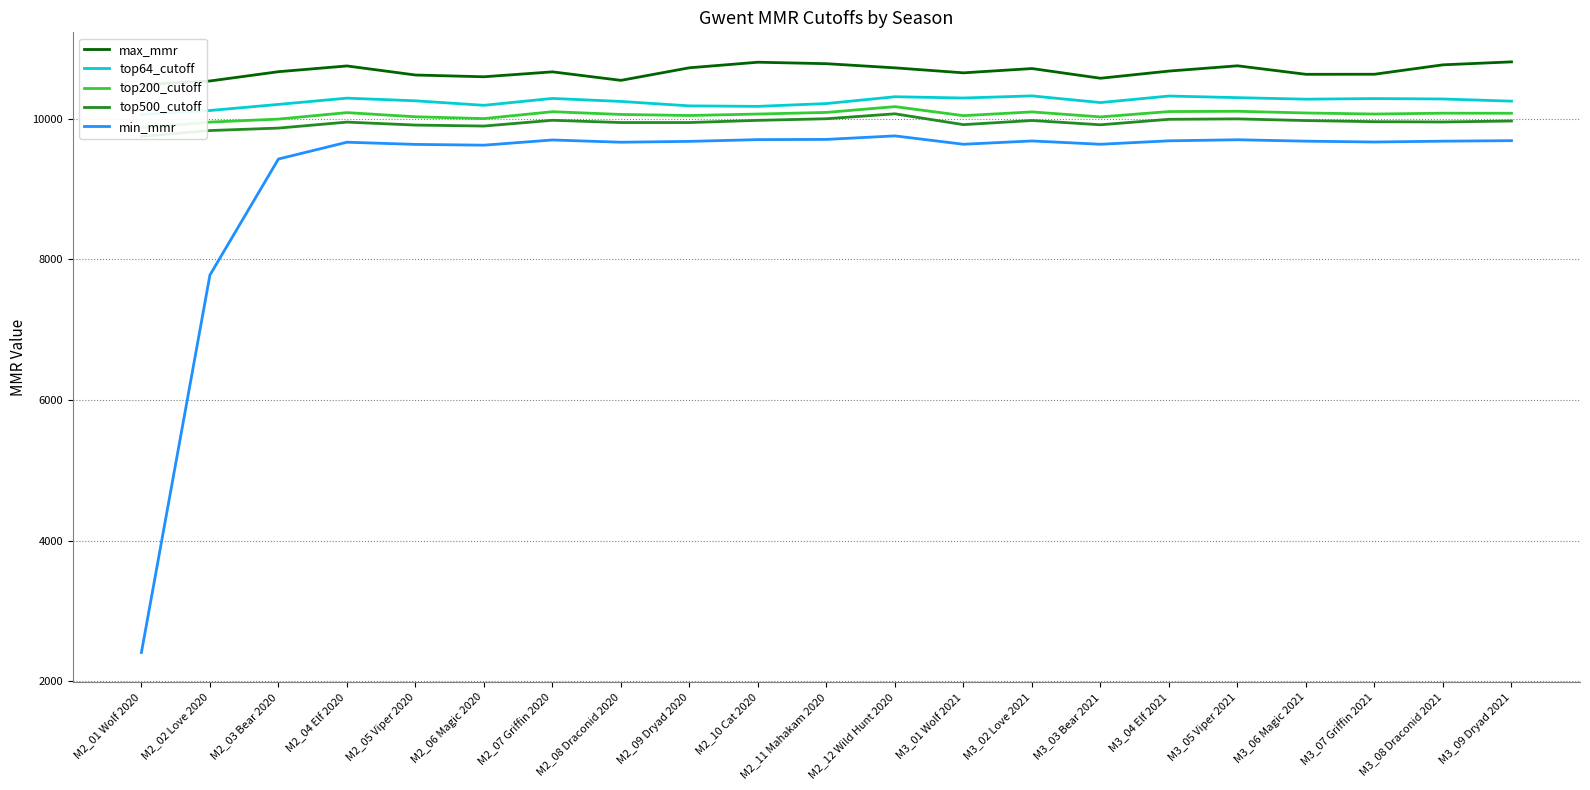

What is the value of the top64_cutoff point at the 5th from the left?

10255